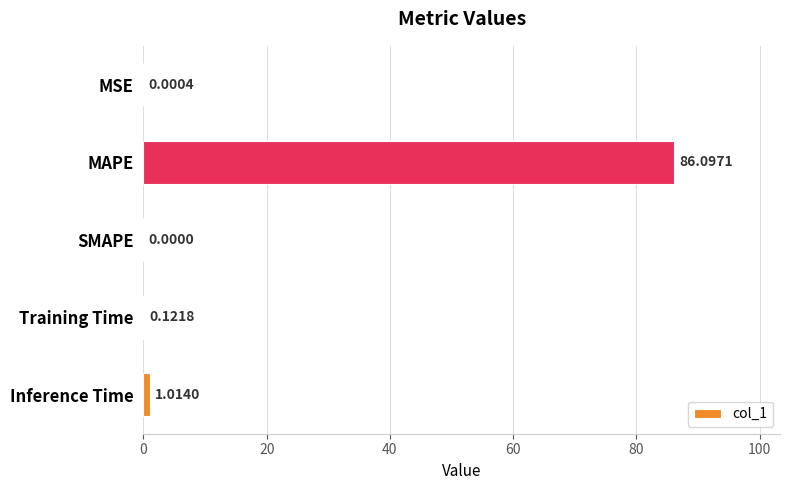

Which label corresponds to the largest value in the chart?

MAPE